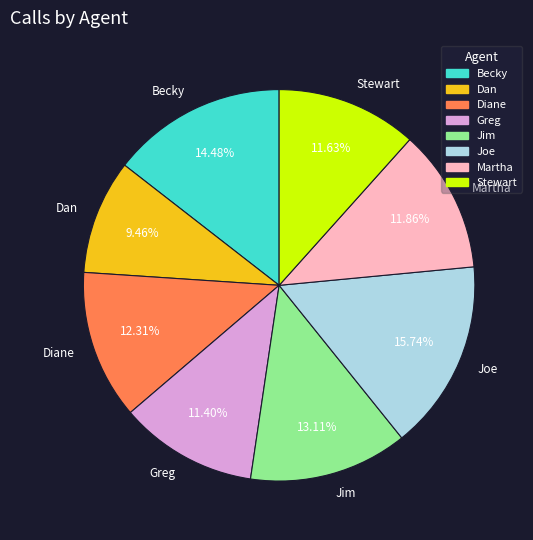

To the nearest percent, what is the difference between the largest and smallest slice percentages?

6%